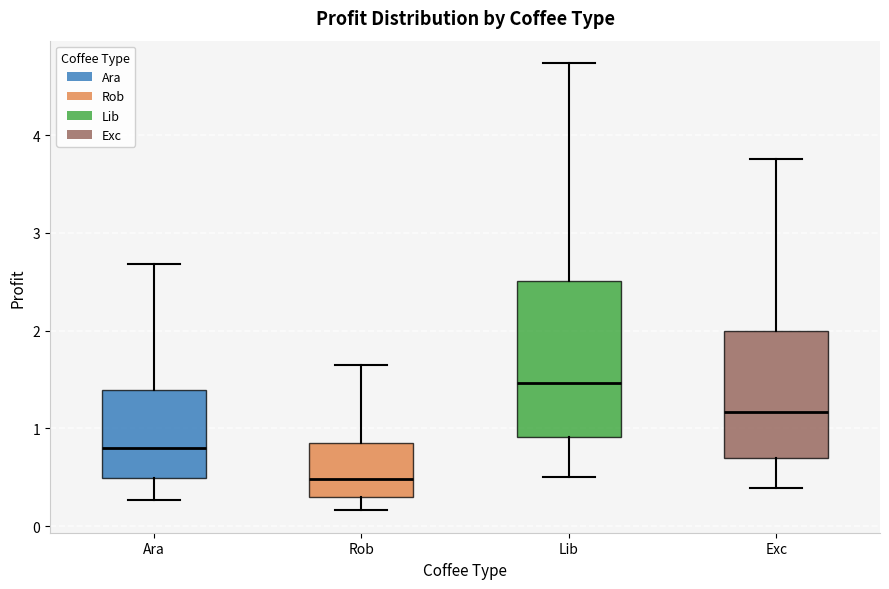

Reading left to right, read every box against the y-axis: the position of its median line, the range the box covers, and the ends of its whiskers. The values are not printed on the chart, so give them approximately, as read against the axis.

Ara: median 0.8, box 0.5 to 1.4, whiskers 0.3 to 2.7
Rob: median 0.5, box 0.3 to 0.8, whiskers 0.2 to 1.6
Lib: median 1.5, box 0.9 to 2.5, whiskers 0.5 to 4.7
Exc: median 1.2, box 0.7 to 2.0, whiskers 0.4 to 3.8